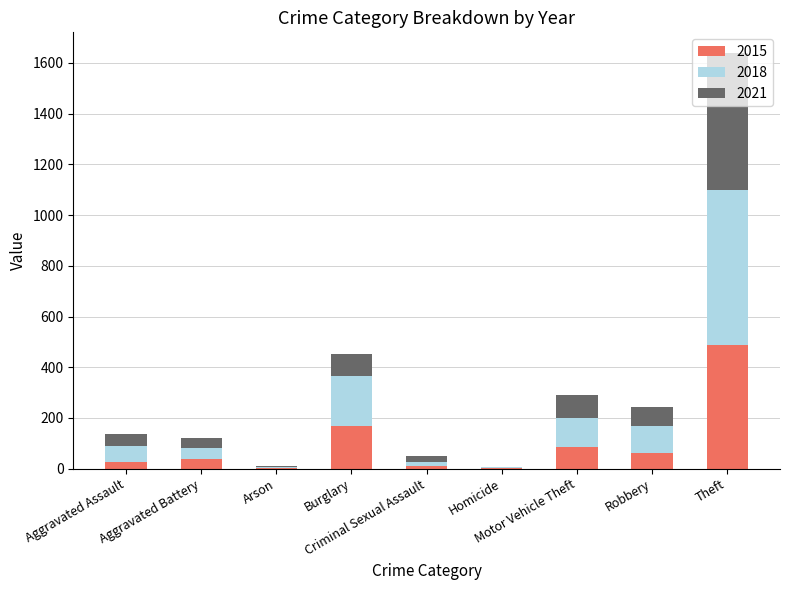

What is the maximum value for 2015?

489